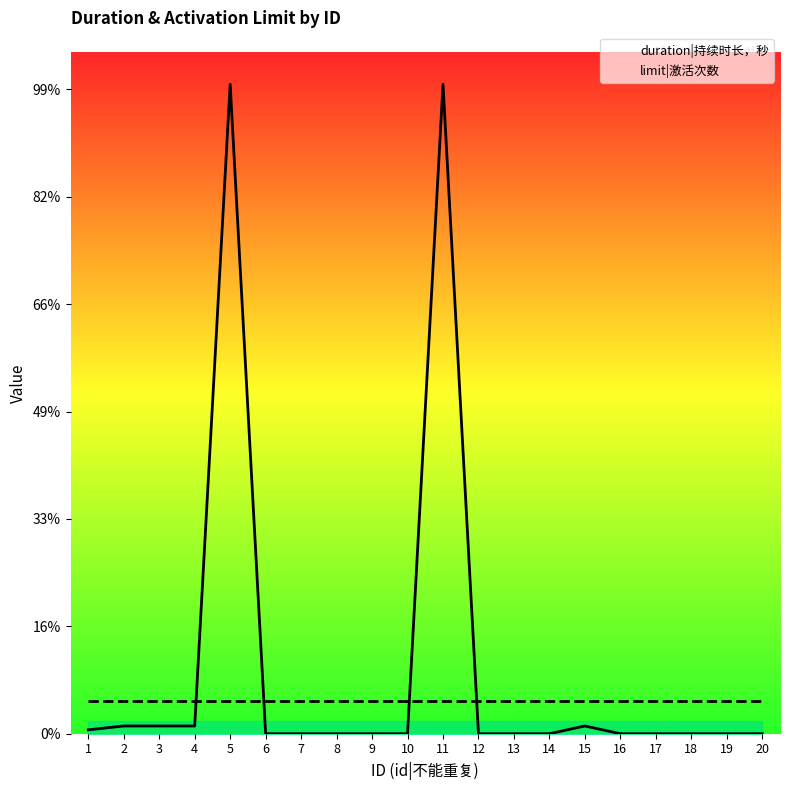

Reading left to right, transcribe all the data shown in this chart.

duration|持续时长，秒: 1=3600	2=7200	3=7200	4=7200	5=604800	6=0	7=0	8=0	9=0	10=0	11=604800	12=0	13=0	14=0	15=7200	16=0	17=0	18=0	19=0	20=0
limit|激活次数: 1=30240	2=30240	3=30240	4=30240	5=30240	6=30240	7=30240	8=30240	9=30240	10=30240	11=30240	12=30240	13=30240	14=30240	15=30240	16=30240	17=30240	18=30240	19=30240	20=30240